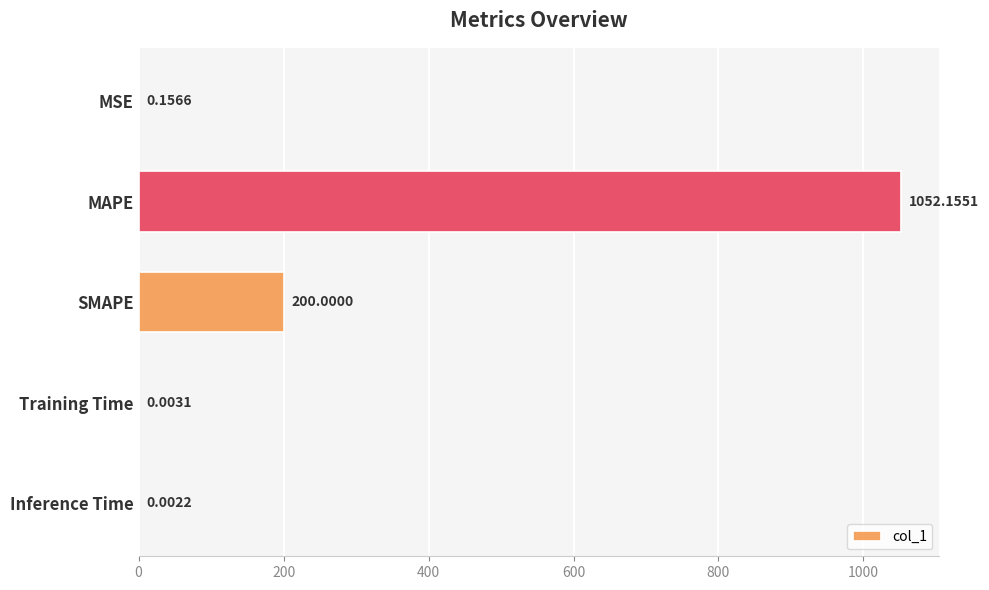

Does the chart contain stacked bars?

No